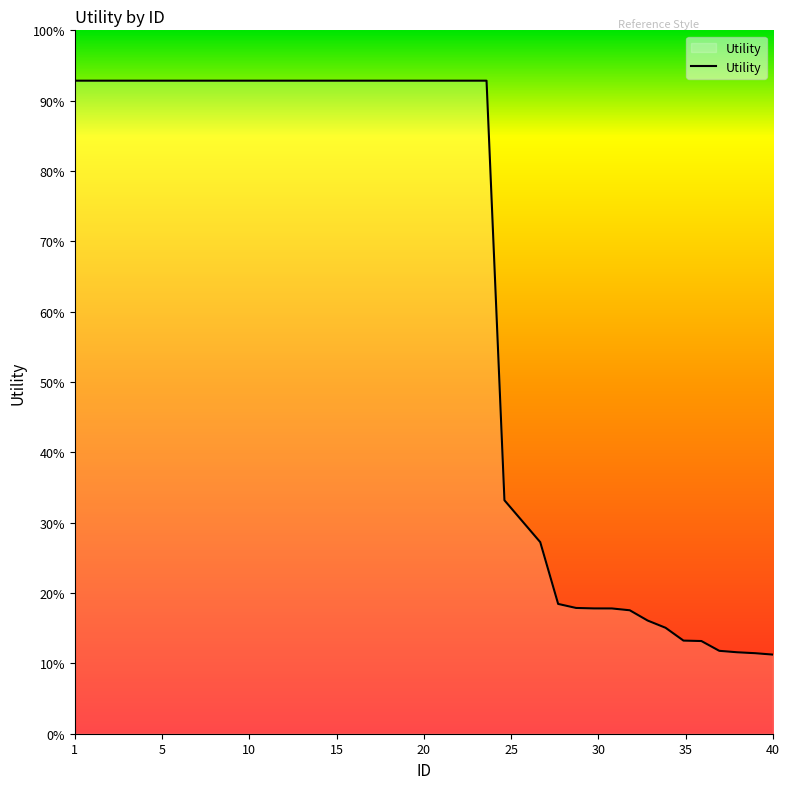

Is this an area chart (filled region under the line)?

Yes